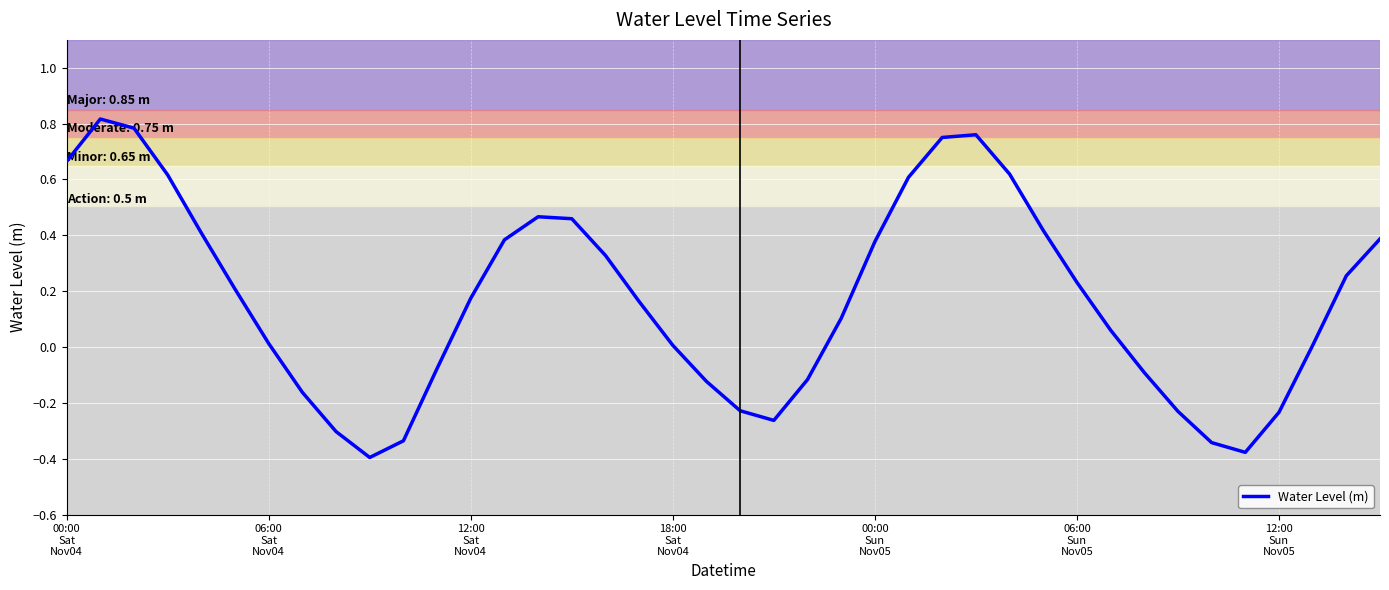

True or false: the data has more than 0 interior local peaks.

True